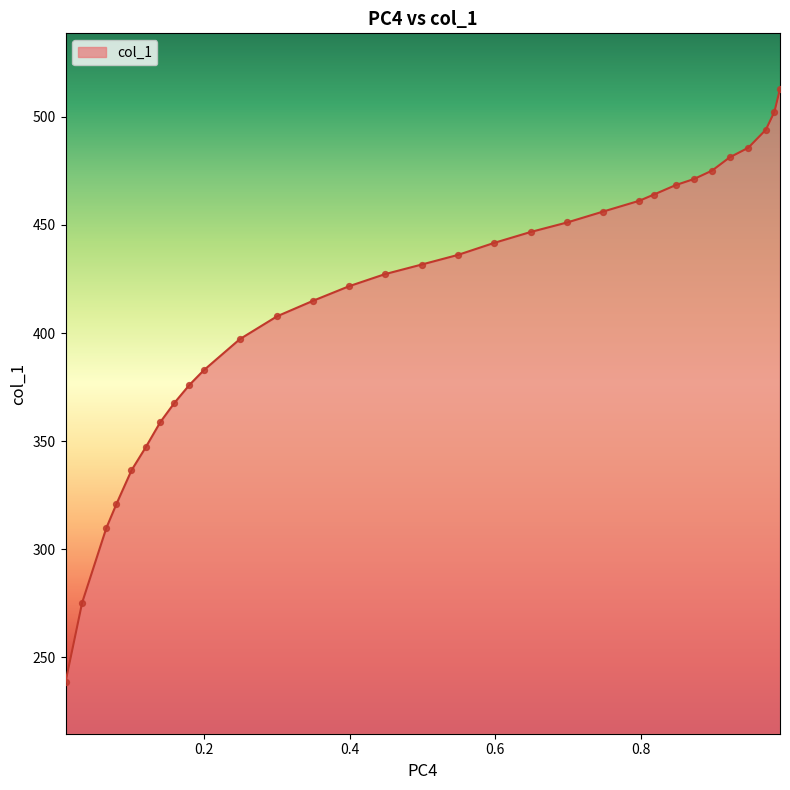

What is the difference between the maximum and minimum values?

274.4